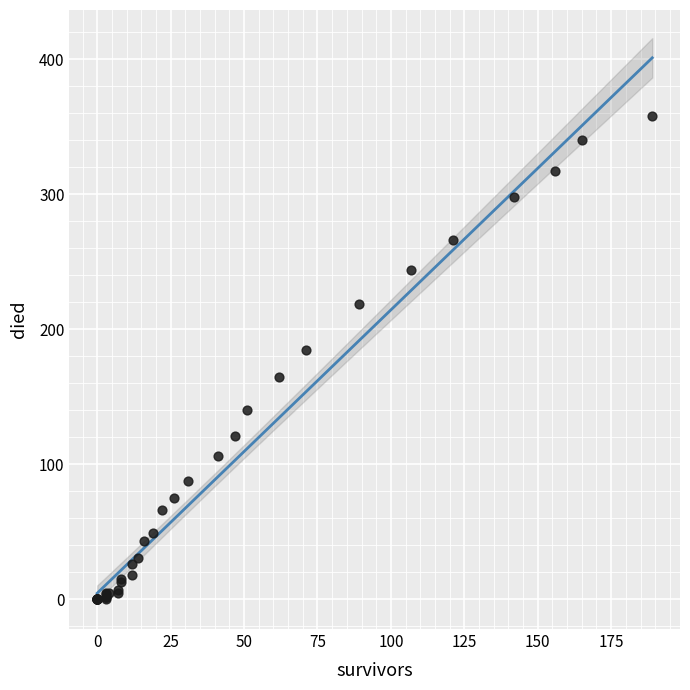

What Y value in the scatter plot is closest to 179?

185